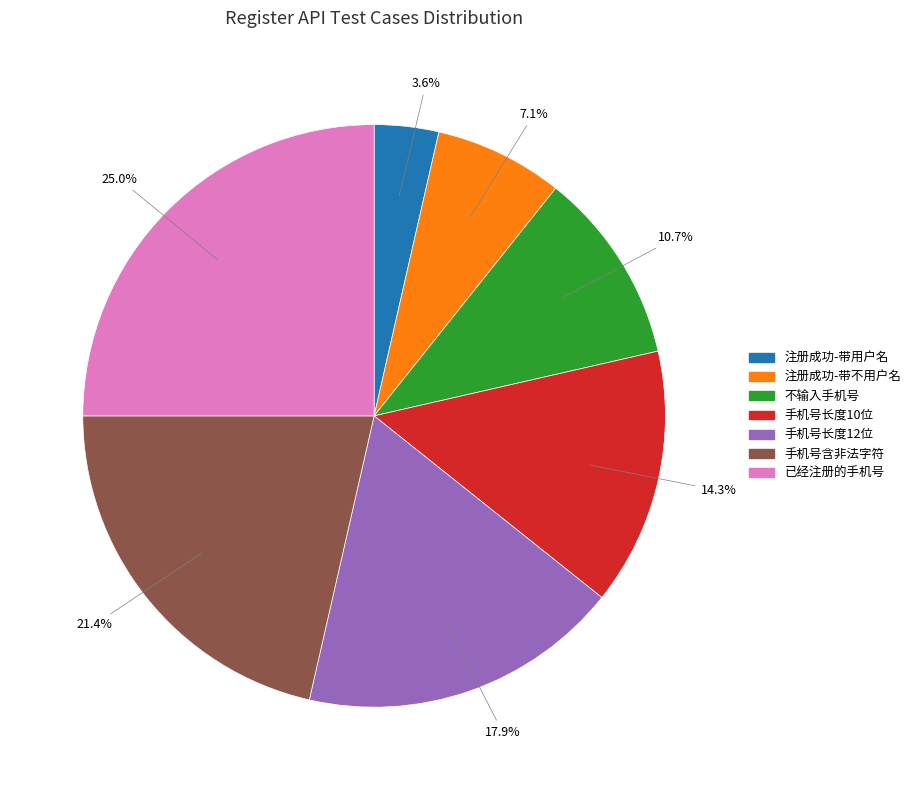

What percentage is the 已经注册的手机号 slice, to the nearest percent?

25%